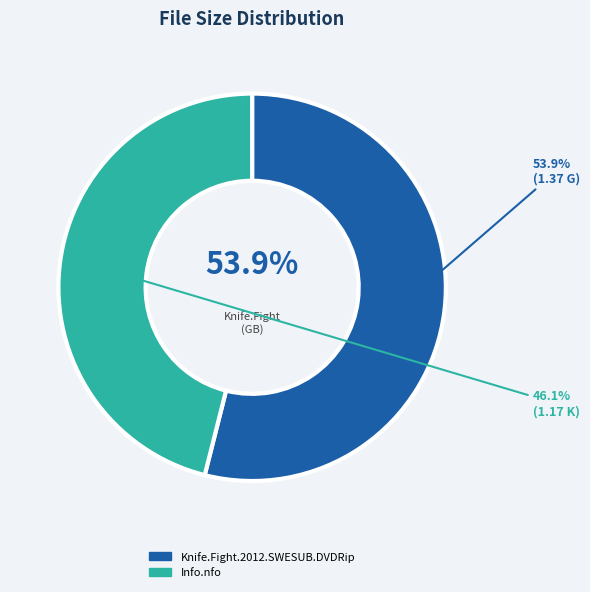

To the nearest percent, what is the difference between the largest and smallest slice percentages?

8%